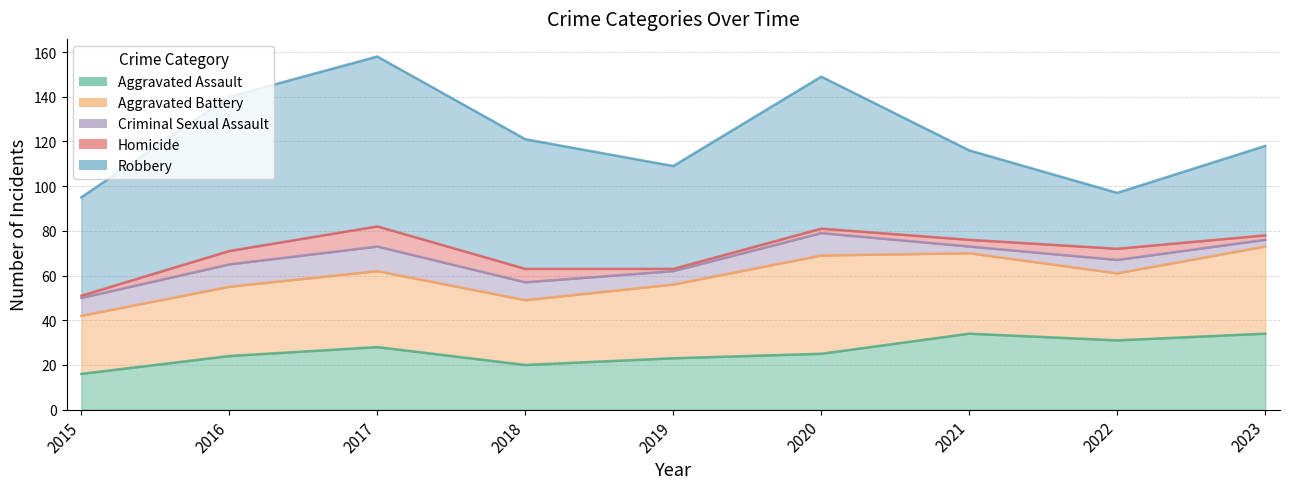

What is the greatest value displayed?

76